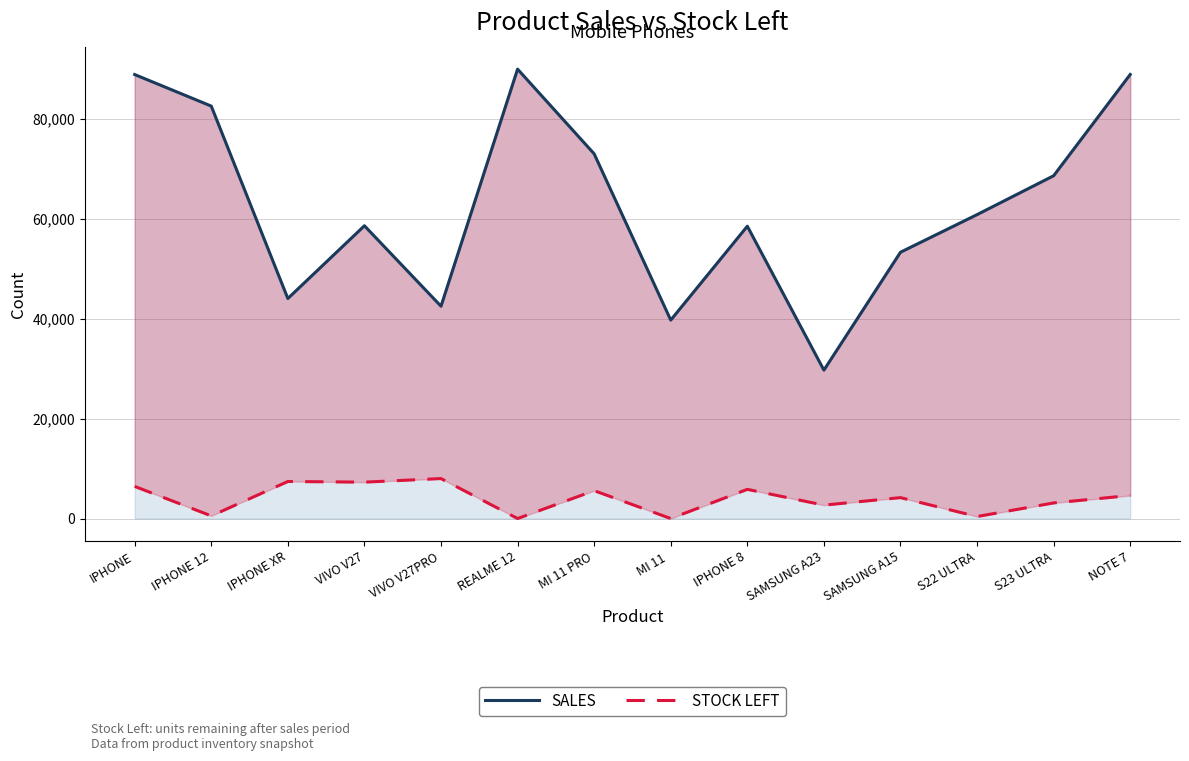

At SAMSUNG A23, list the series in order from smallest to largest.

STOCK LEFT, SALES